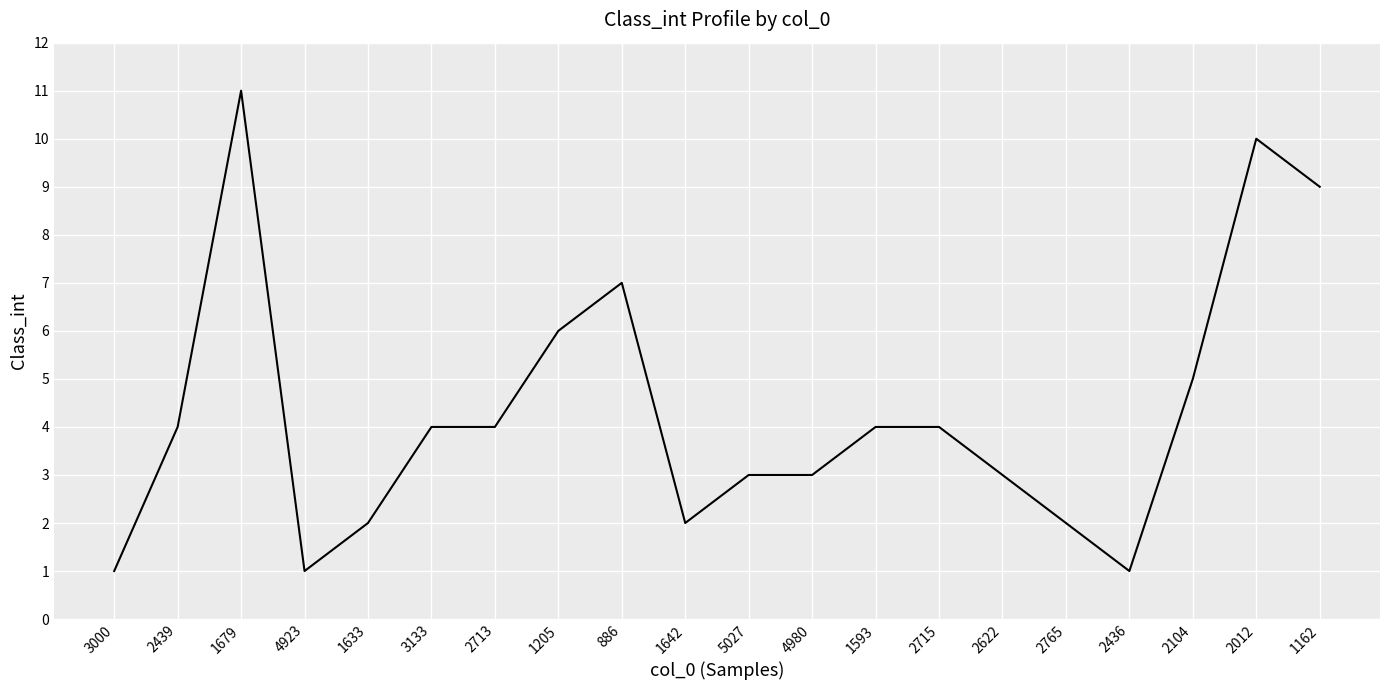

Reading left to right, what are all the values shown in this chart?

3000=1	2439=4	1679=11	4923=1	1633=2	3133=4	2713=4	1205=6	886=7	1642=2	5027=3	4980=3	1593=4	2715=4	2622=3	2765=2	2436=1	2104=5	2012=10	1162=9